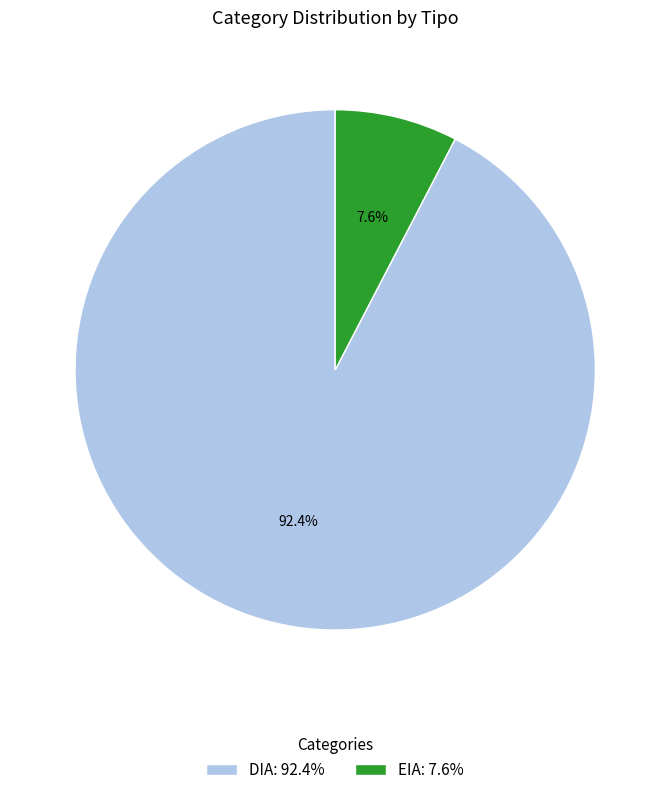

Which has a higher value, EIA: 7.6% or DIA: 92.4%?

DIA: 92.4%